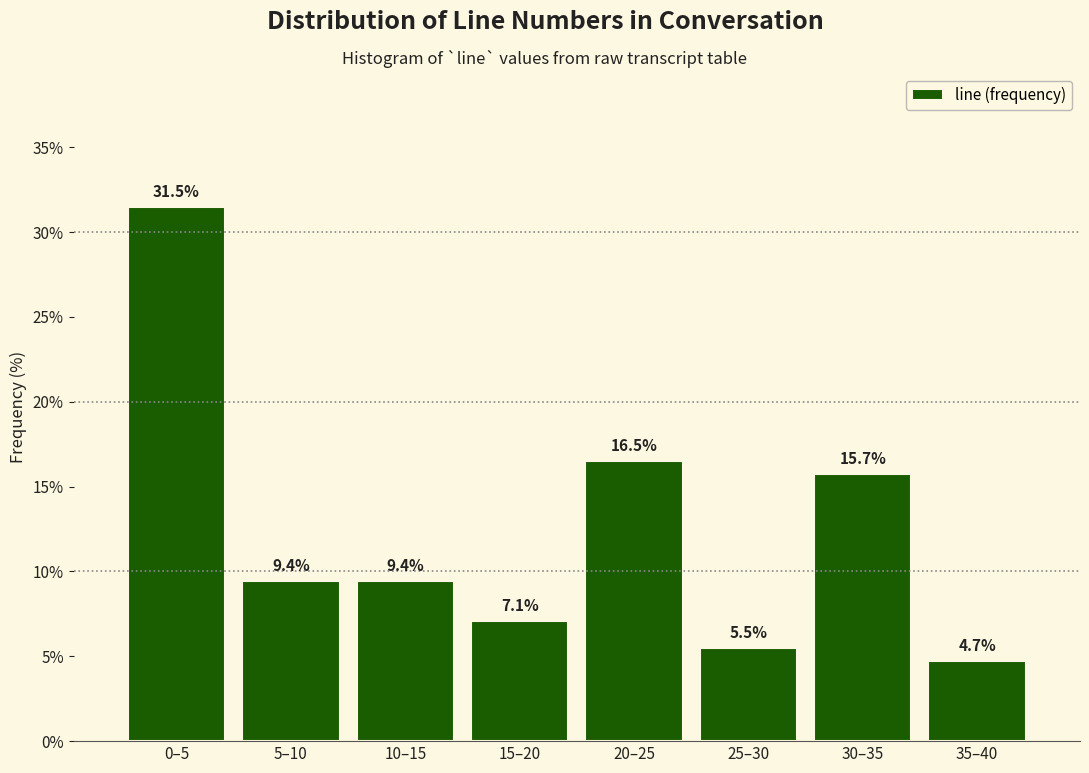

Reading left to right, what are all the values shown in this chart?

31.5	9.4	9.4	7.1	16.5	5.5	15.7	4.7